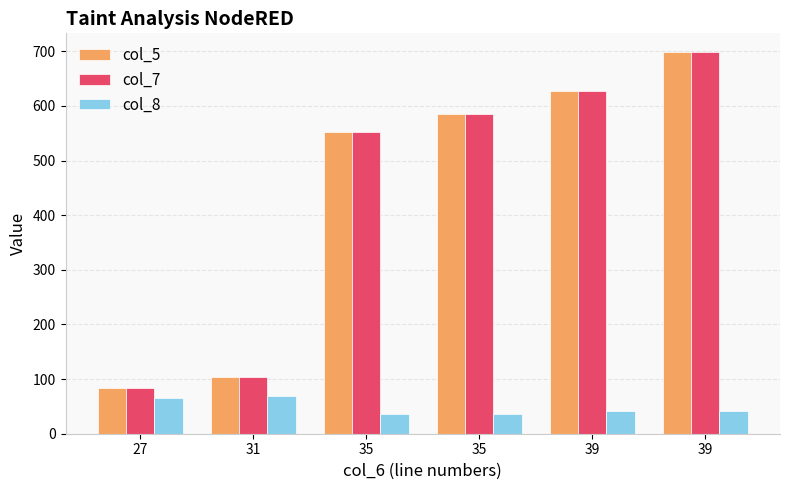

Which series changed the most between 35 and 39?

col_5